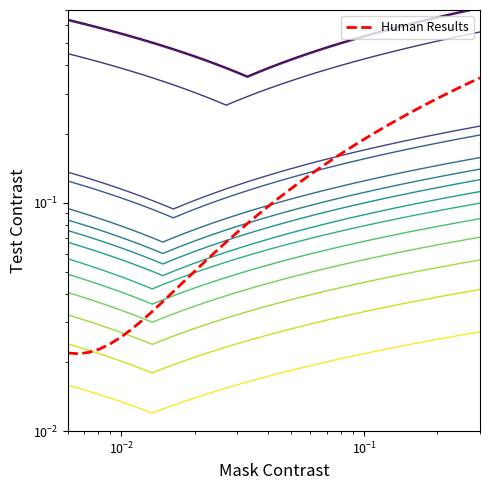

How many interior local valleys (lower than both neighbors) does the data have?

1